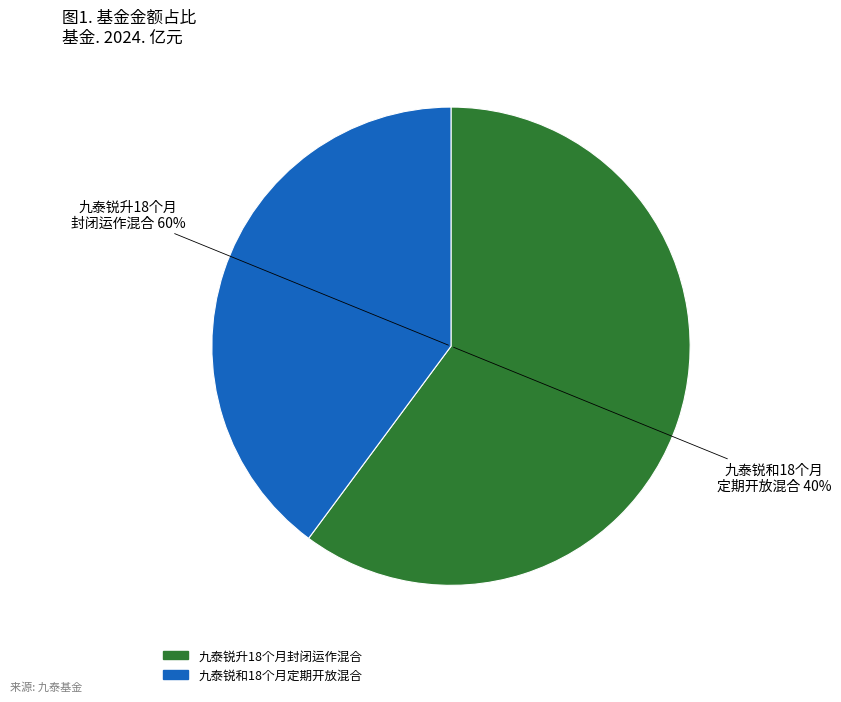

What is the ratio of the value at 九泰锐和18个月定期开放混合 to the value at 九泰锐升18个月封闭运作混合?

0.7